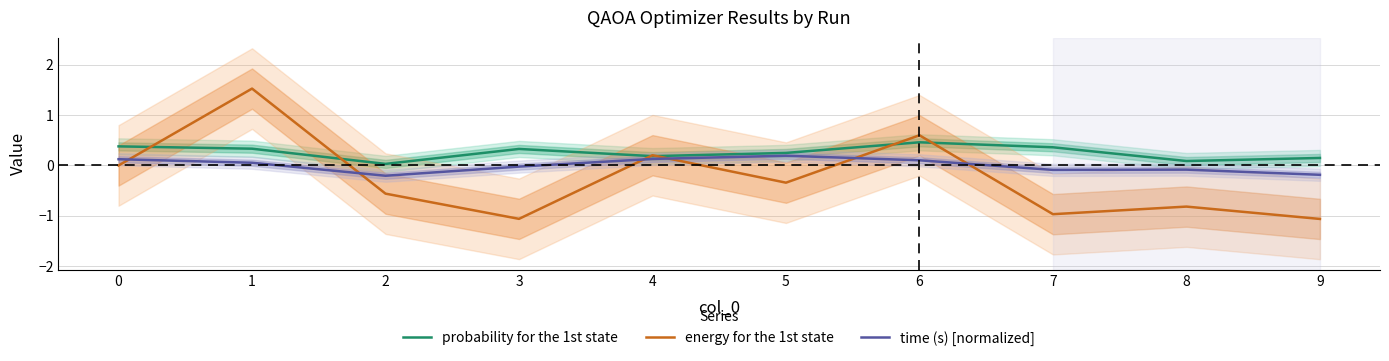

Reading left to right, list all the values displayed in this chart.

probability for the 1st state: 0=0.4	1=0.3	2=0.0	3=0.3	4=0.2	5=0.2	6=0.5	7=0.4	8=0.1	9=0.1
energy for the 1st state: 0=-0.0	1=1.5	2=-0.6	3=-1.1	4=0.2	5=-0.3	6=0.6	7=-1.0	8=-0.8	9=-1.1
time (s) [normalized]: 0=0.1	1=0.1	2=-0.2	3=-0.0	4=0.1	5=0.2	6=0.1	7=-0.1	8=-0.1	9=-0.2